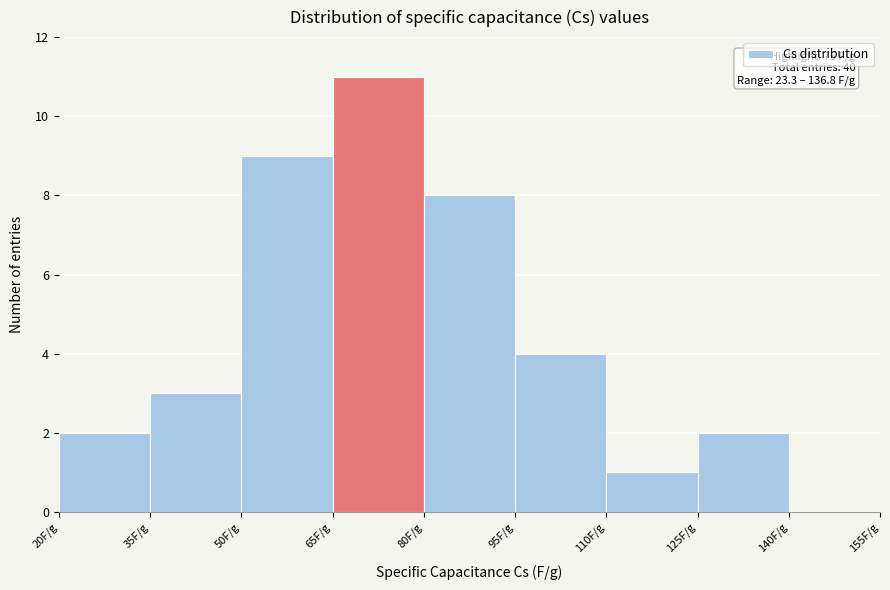

Over which range of the x-axis is the bar tallest?

65 to 80